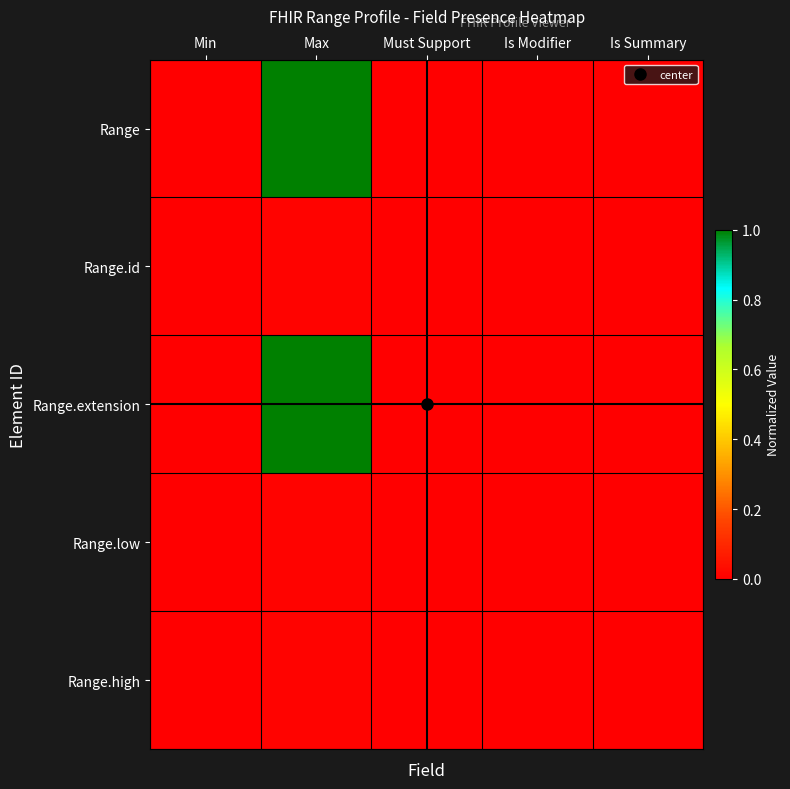

Which series has the largest range (max minus min)?

Range